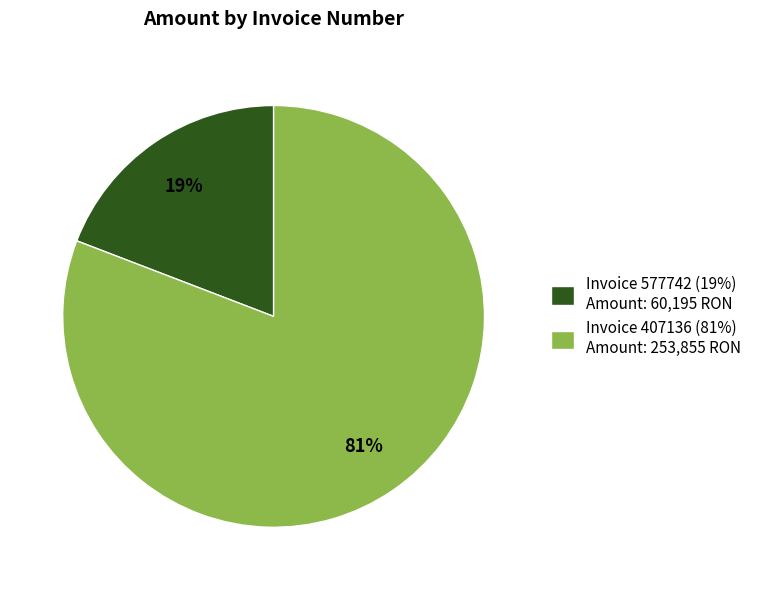

Between Invoice 577742 (19%) Amount: 60,195 RON and Invoice 407136 (81%) Amount: 253,855 RON, which is larger?

Invoice 407136 (81%) Amount: 253,855 RON